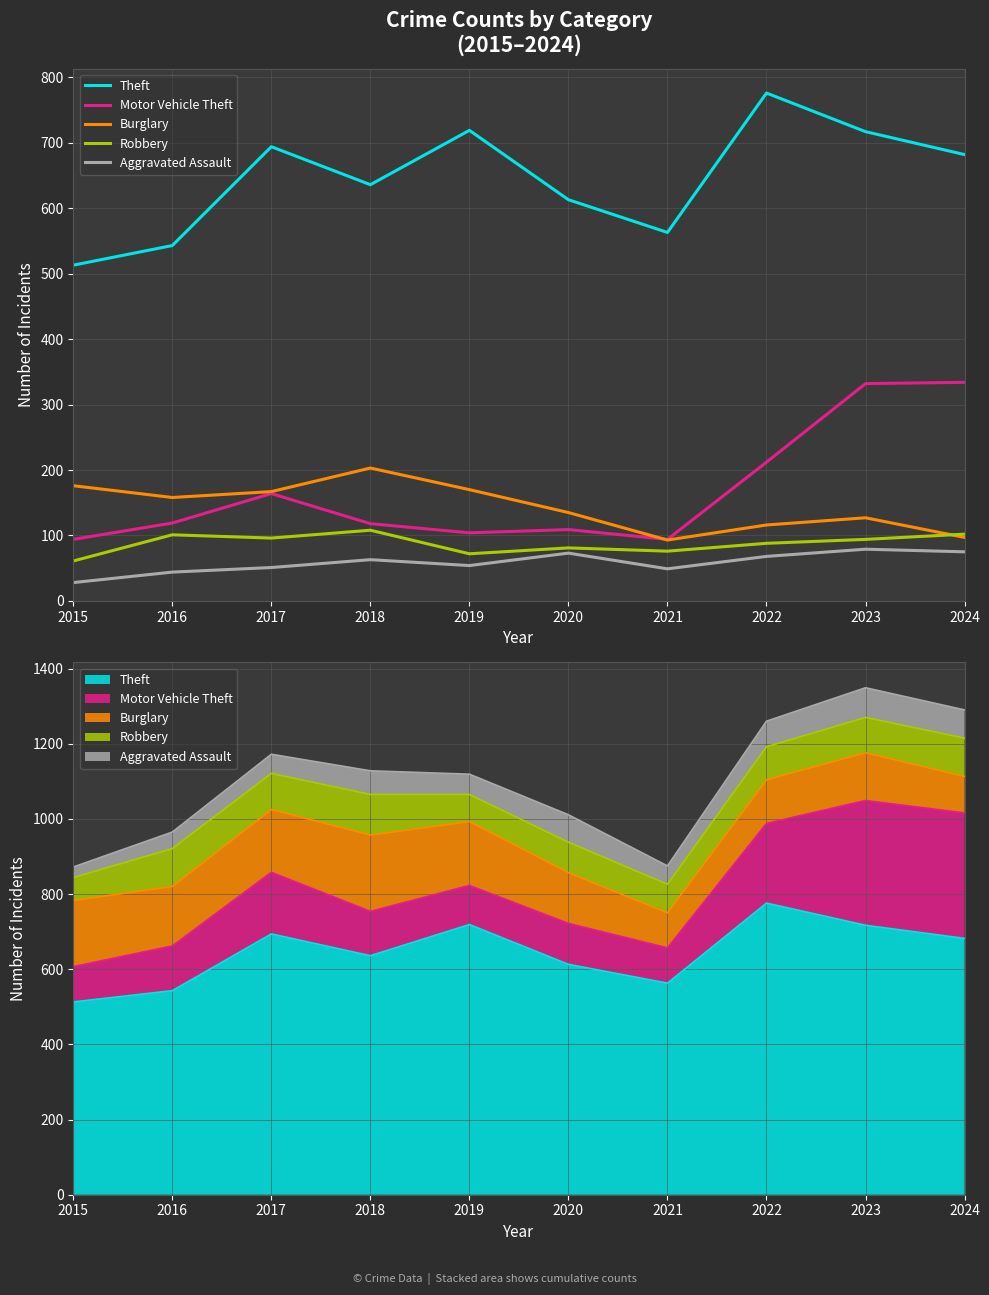

Between 2020 and 2017, which is larger?

2017